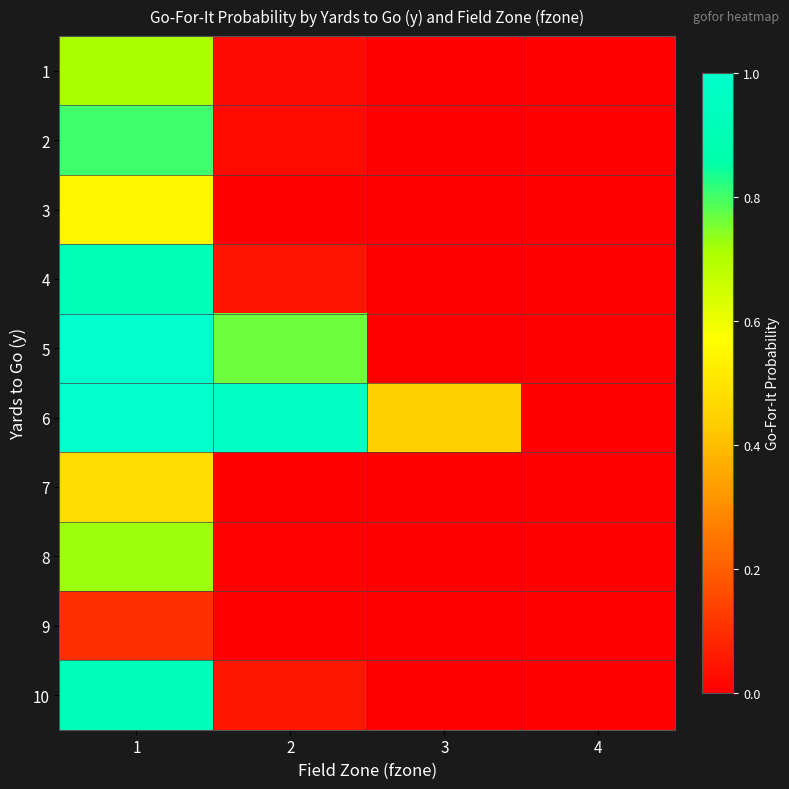

Between 4 and 1, which is larger?

1